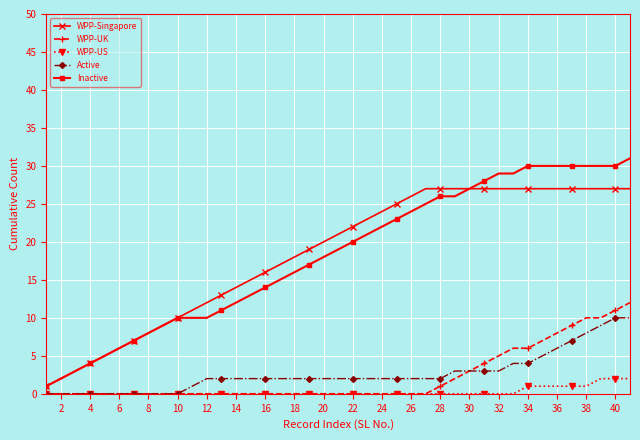

What is the highest value of the Inactive series?

31